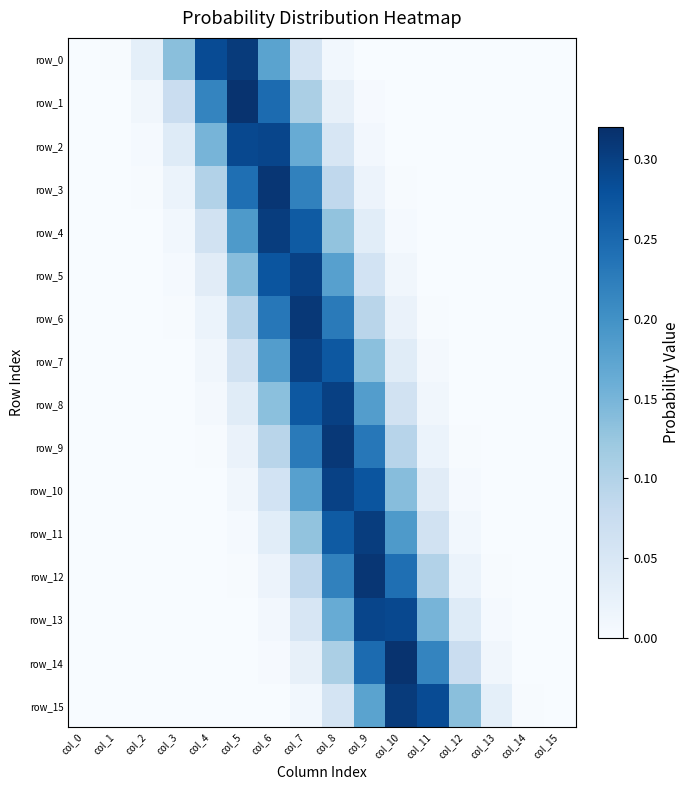

Is the value of row_10 at col_12 greater than the value of row_12 at col_3?

Yes